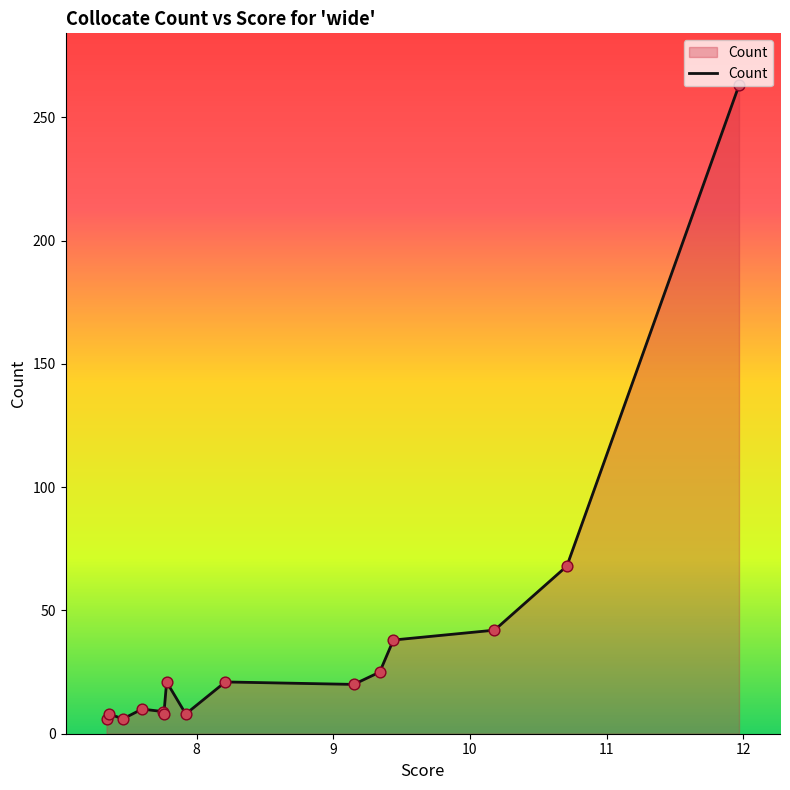

What is the smallest value displayed?

6